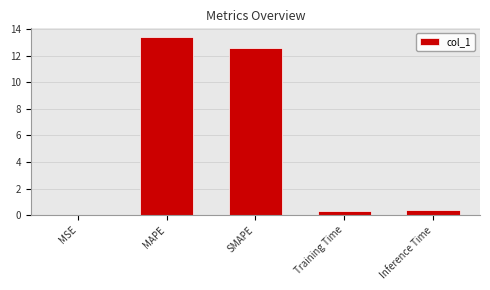

What is the sum of all values?

26.7